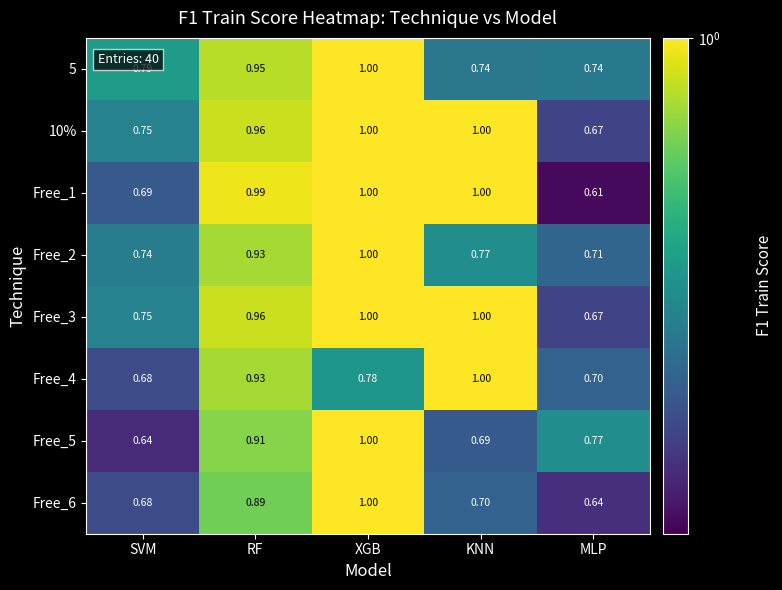

At how many categories does at least one series exceed 0?

5